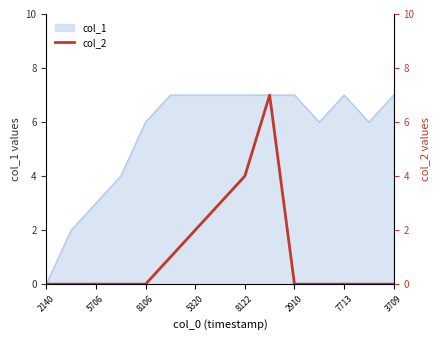

Is it true that col_1 equals 7 at 5320?

True